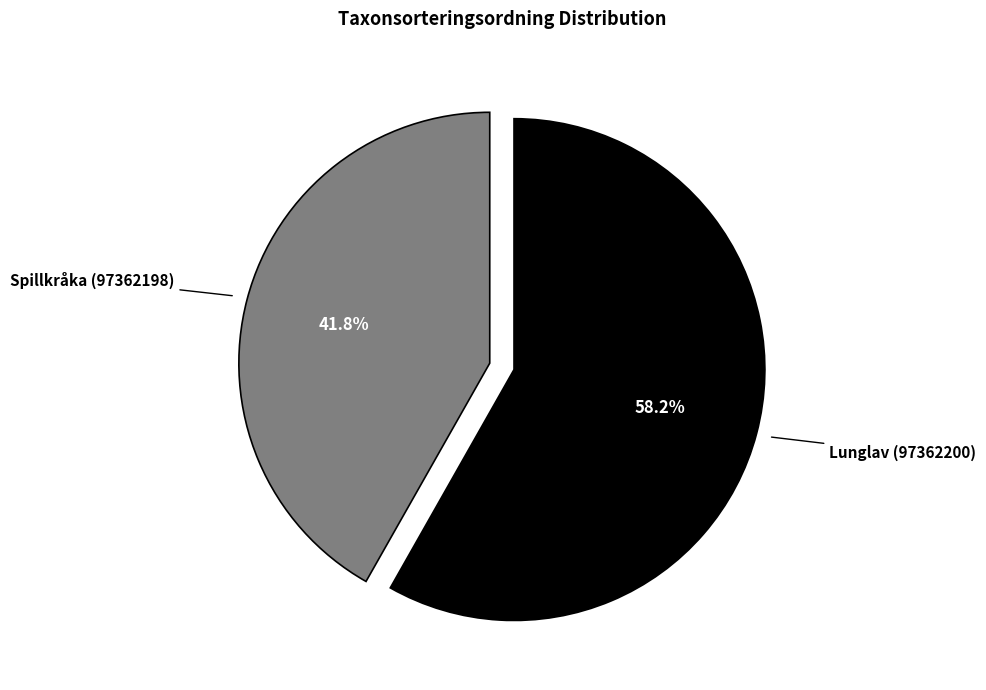

Does any single category account for the majority?

Yes